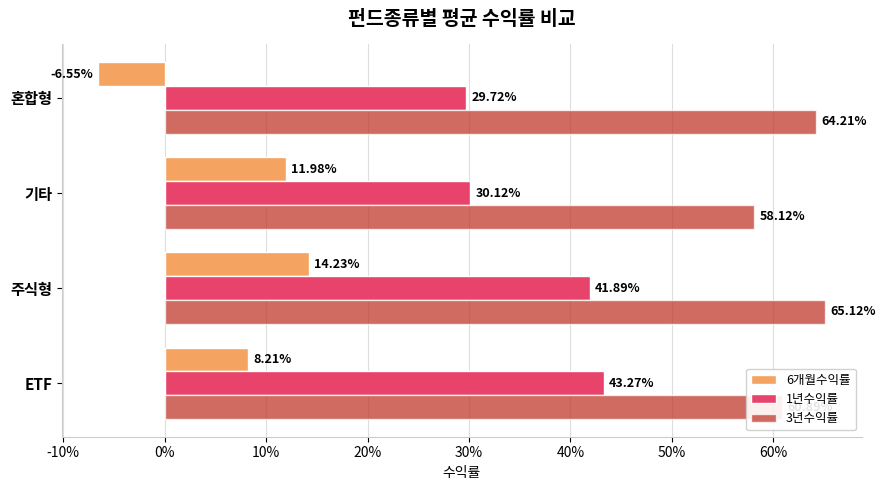

Which series has the largest total across all categories?

3년수익률